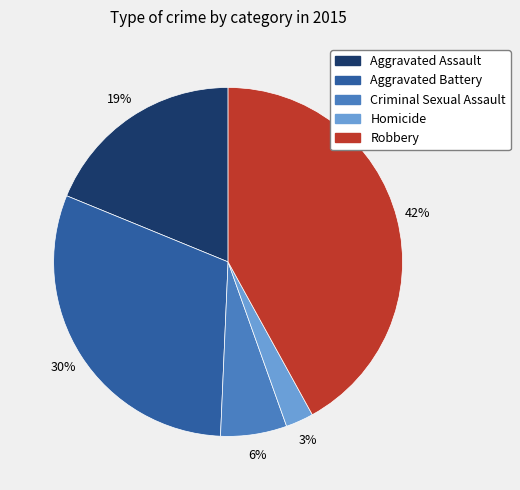

Combined, do Aggravated Battery and Homicide account for over 50%?

No